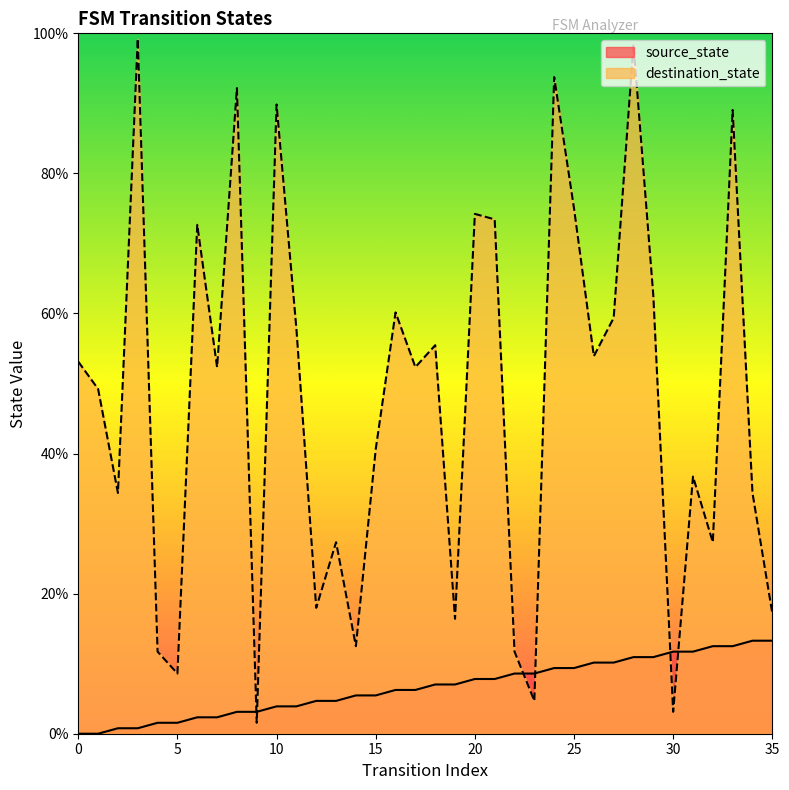

How many intersections are there between source_state and destination_state?

6